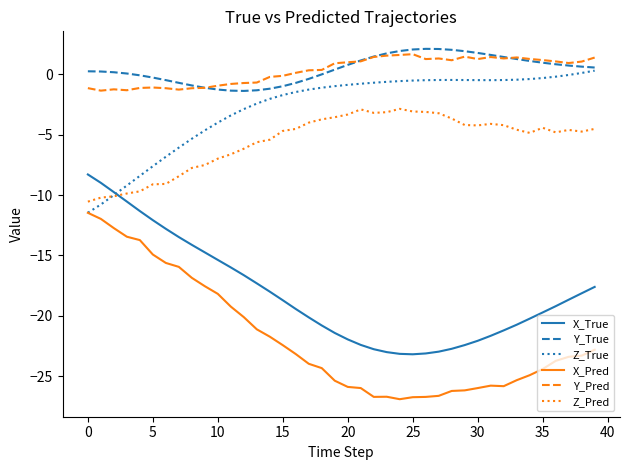

After their last crossing, which series has the higher values: X_True or Z_True?

Z_True